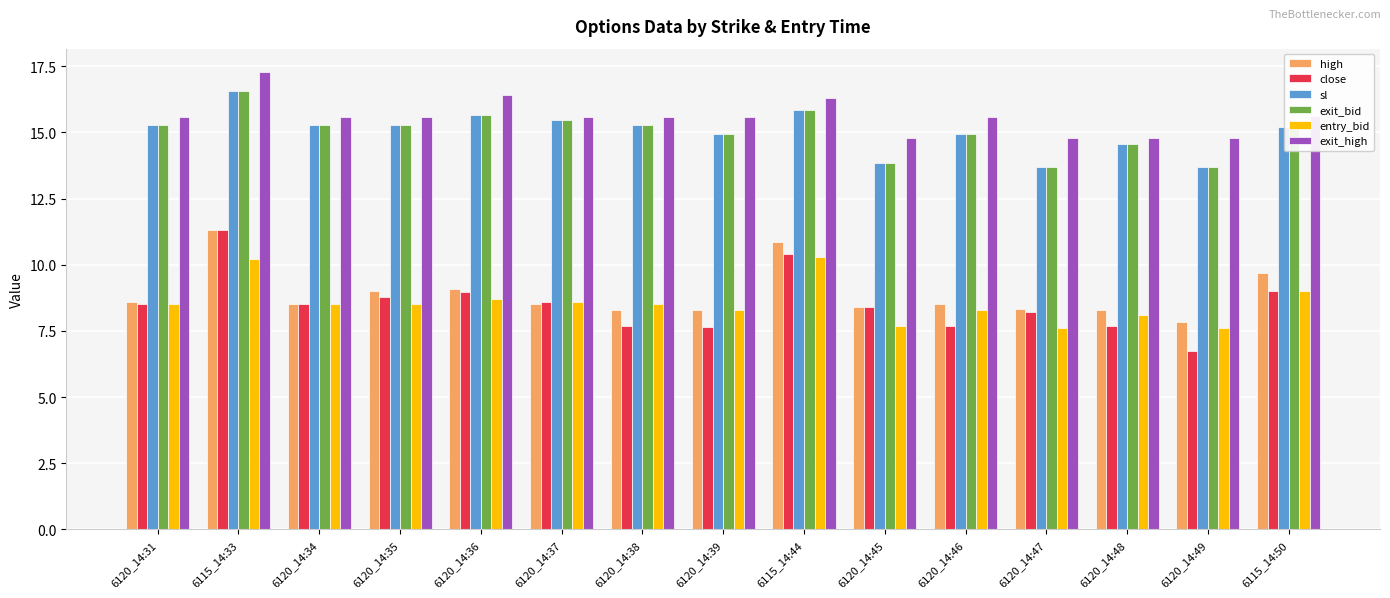

What is the lowest value of the exit_bid series?

13.7